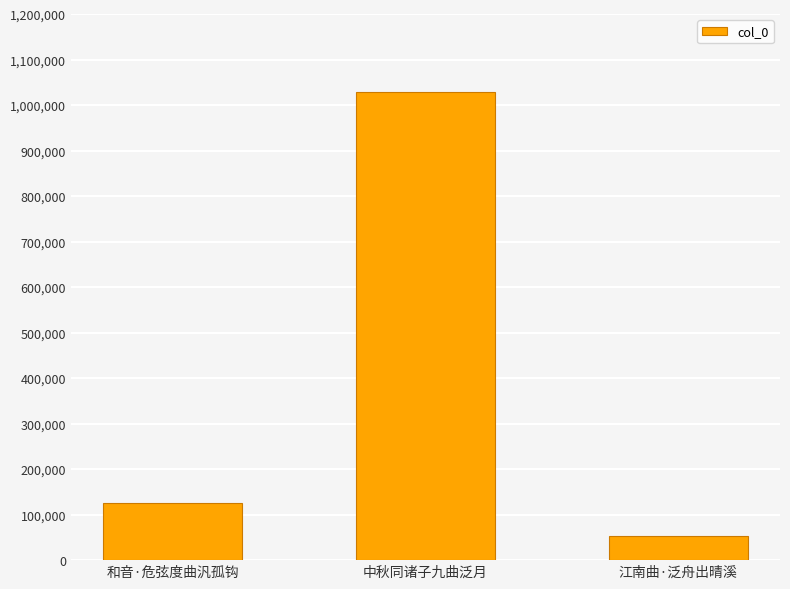

Rank the categories by value from highest to lowest.

中秋同诸子九曲泛月, 和音·危弦度曲汎孤钩, 江南曲·泛舟出晴溪